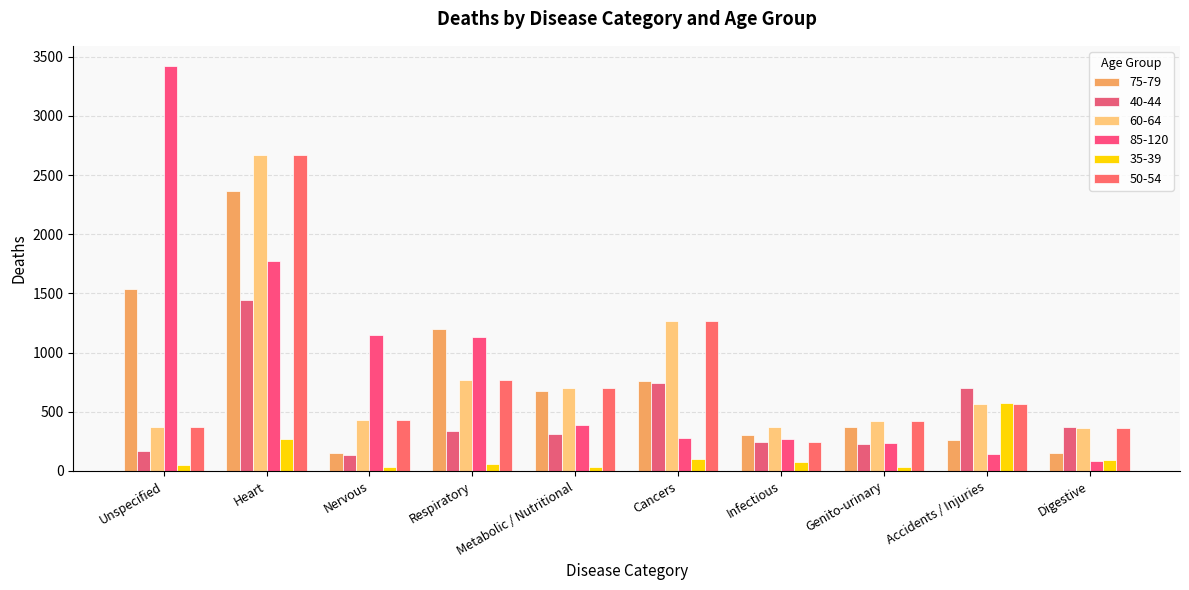

What is the difference between the 50-54 values at Genito-urinary and Nervous?

8